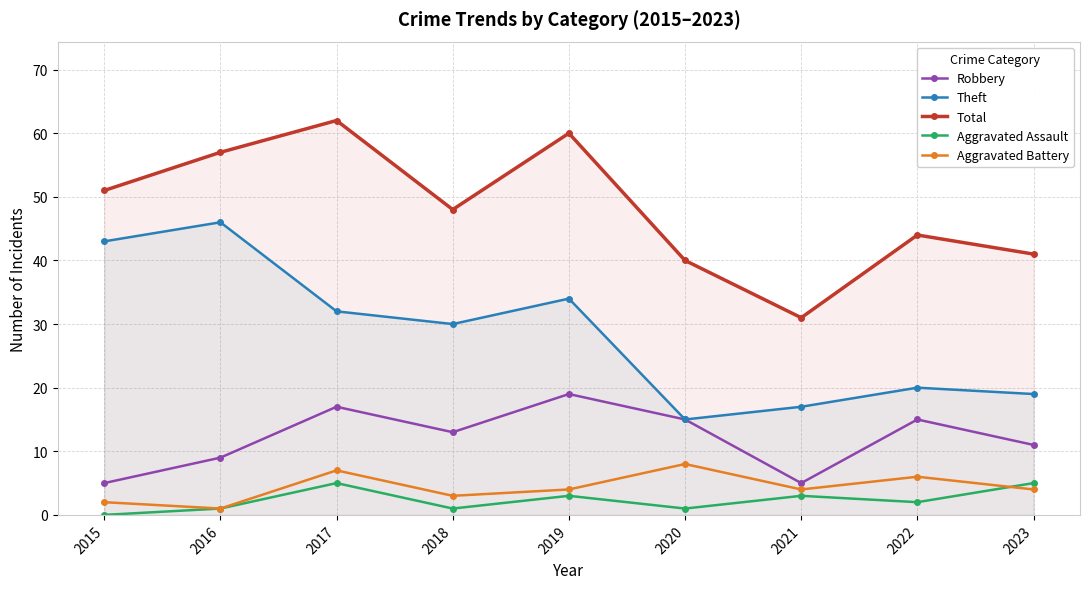

What is the value of the Total point at the 9th from the left?

41